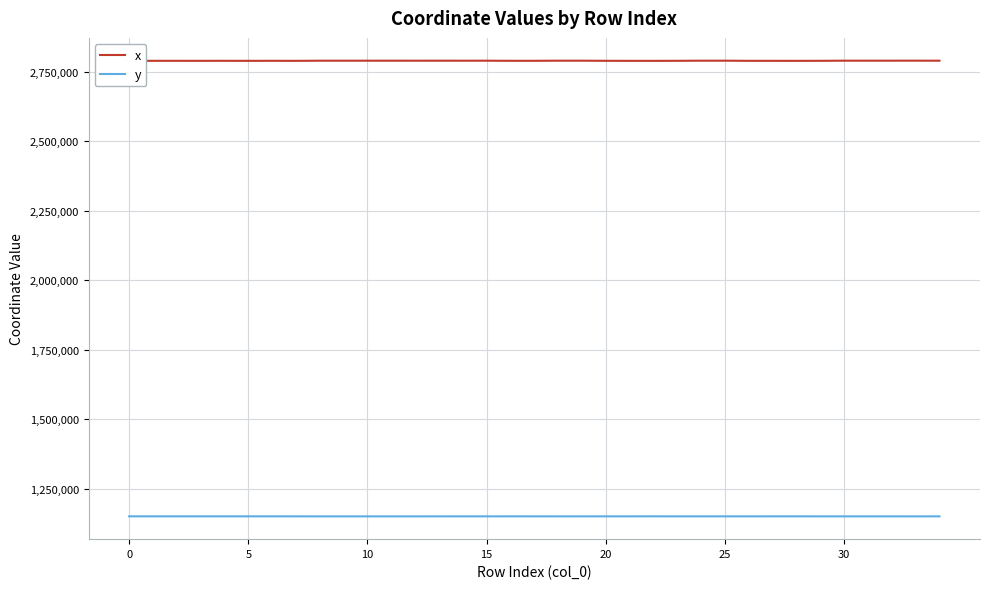

List the series in order of their overall mean, highest first.

x, y